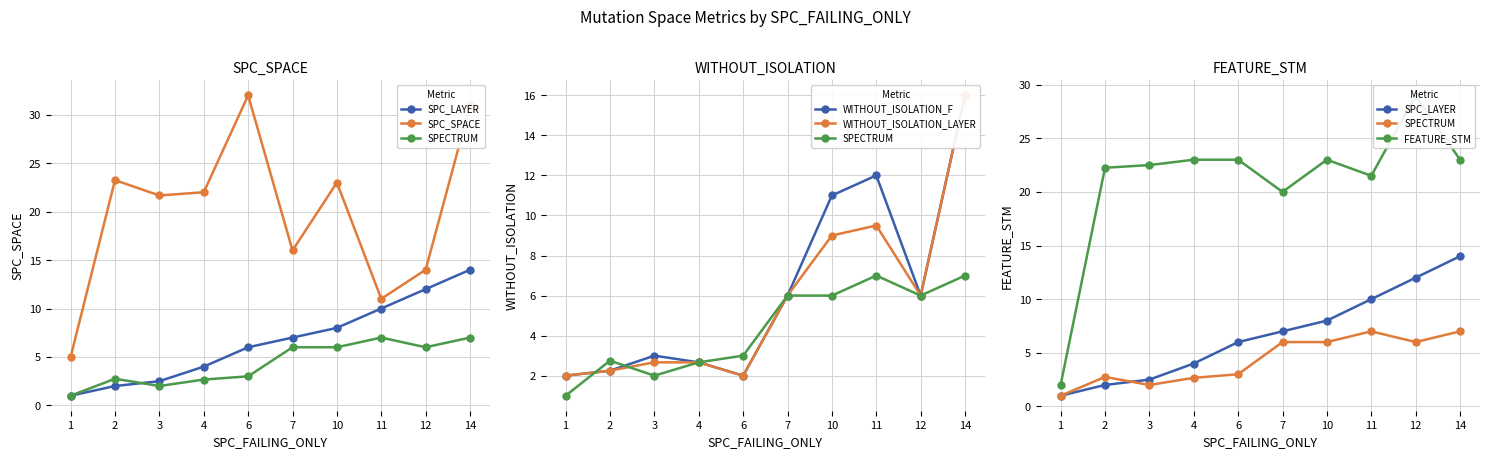

Reading left to right, transcribe all the data shown in this chart.

SPC_LAYER: 1.0	2.0	2.5	4.0	6.0	7.0	8.0	10.0	12.0	14.0
SPC_SPACE: 5.0	23.2	21.7	22.0	32.0	16.0	23.0	11.0	14.0	31.0
SPECTRUM: 1.0	2.8	2.0	2.7	3.0	6.0	6.0	7.0	6.0	7.0
WITHOUT_ISOLATION_F: 2.0	2.2	3.0	2.7	2.0	6.0	11.0	12.0	6.0	16.0
WITHOUT_ISOLATION_LAYER: 2.0	2.2	2.7	2.7	2.0	6.0	9.0	9.5	6.0	16.0
FEATURE_STM: 2.0	22.2	22.5	23.0	23.0	20.0	23.0	21.5	29.0	23.0